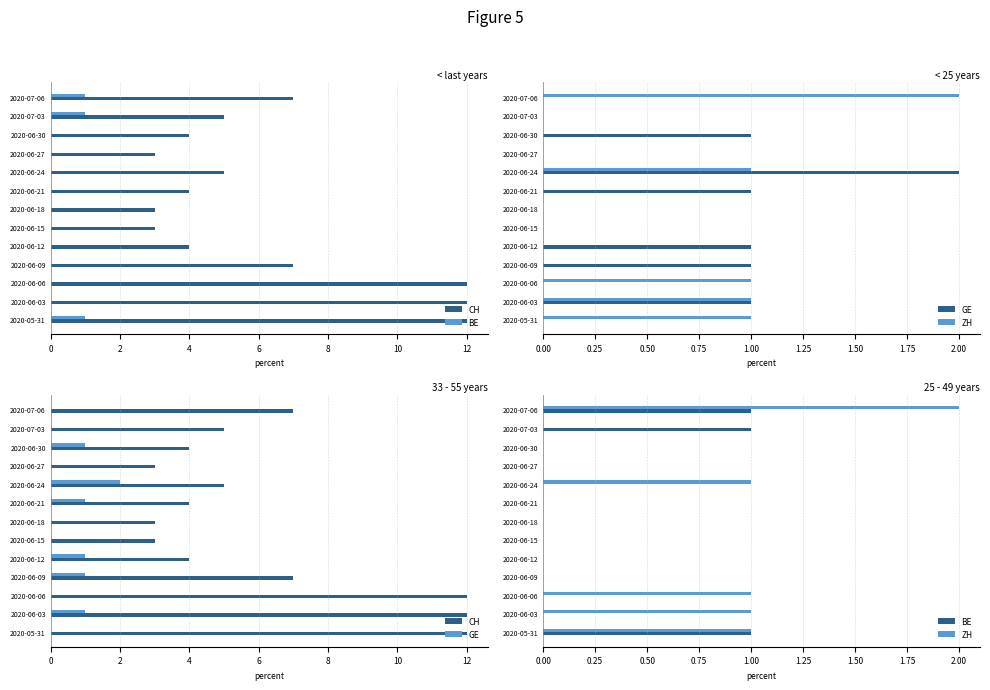

At 4, list the series in order from largest to smallest.

CH, ZH, BE, GE